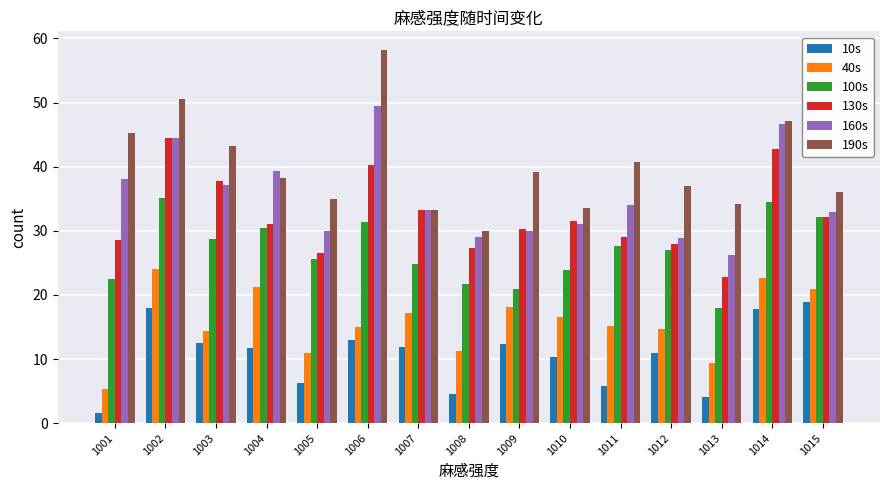

Which series has the largest total across all categories?

190s